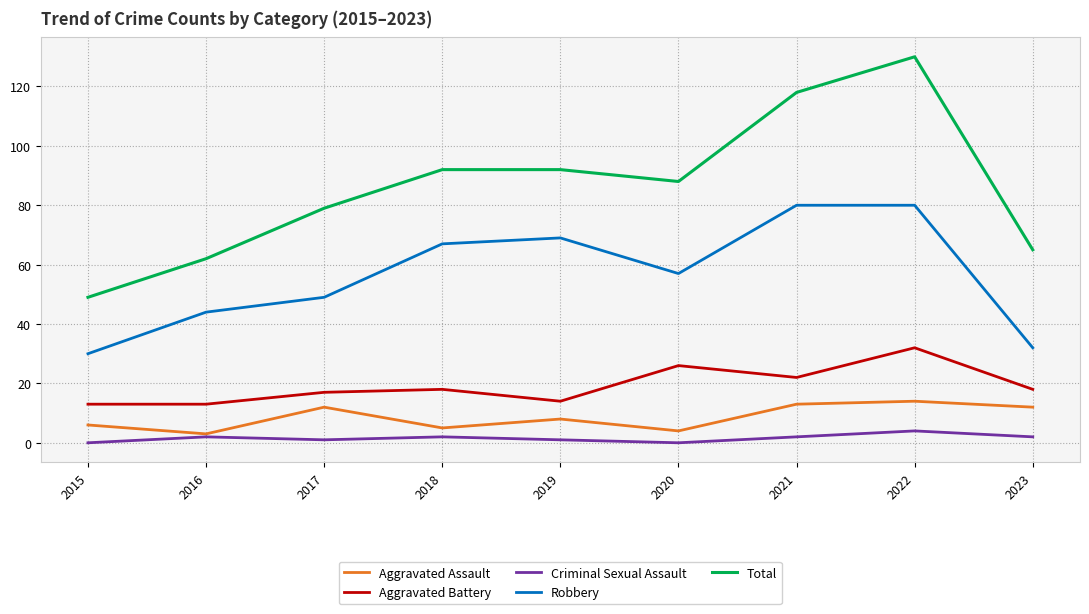

What is the difference between the maximum and minimum values in the Total series?

81